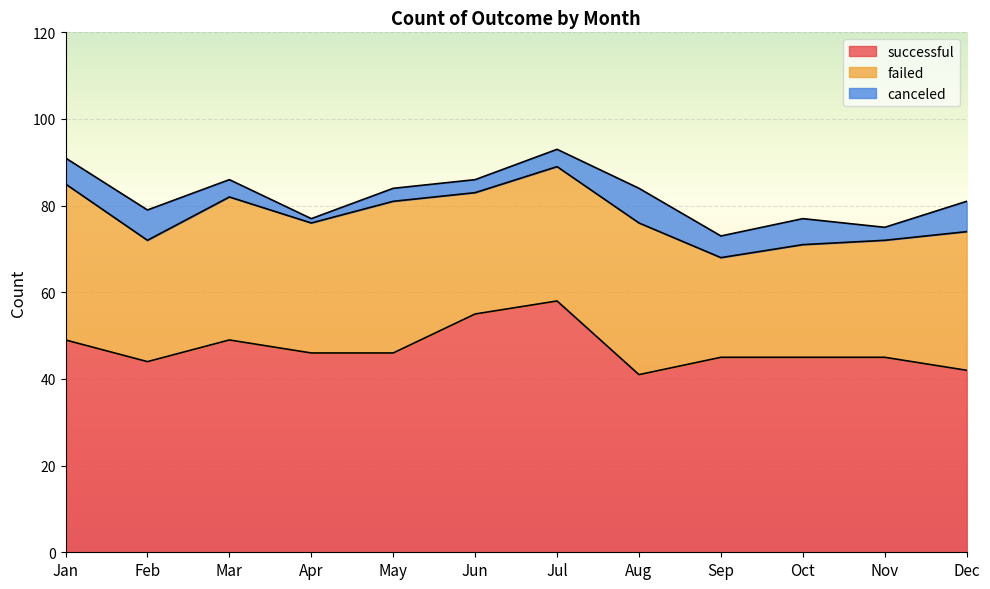

At which category does successful reach its first local valley?

Feb